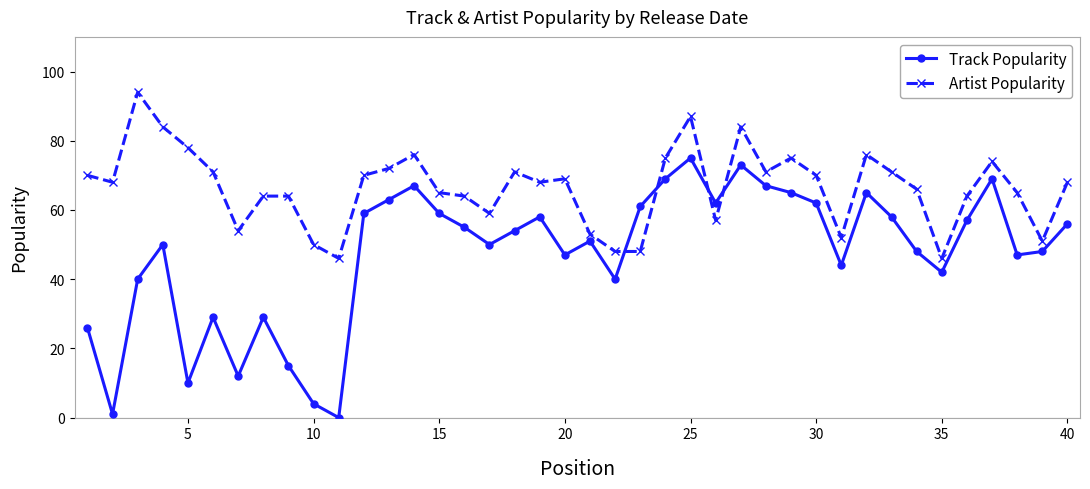

True or false: Track Popularity has more than 0 points higher than both neighbors.

True